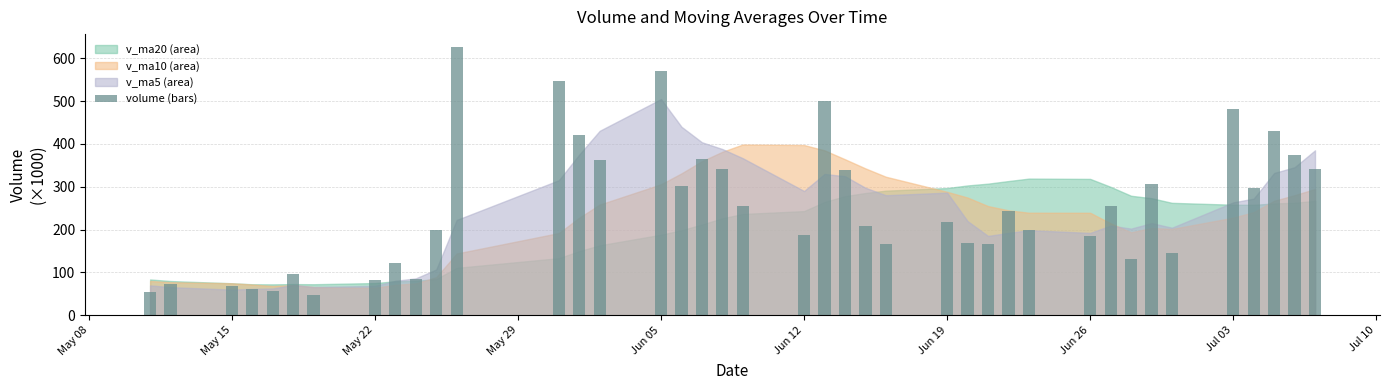

What is the difference between the maximum and minimum values?

578.5